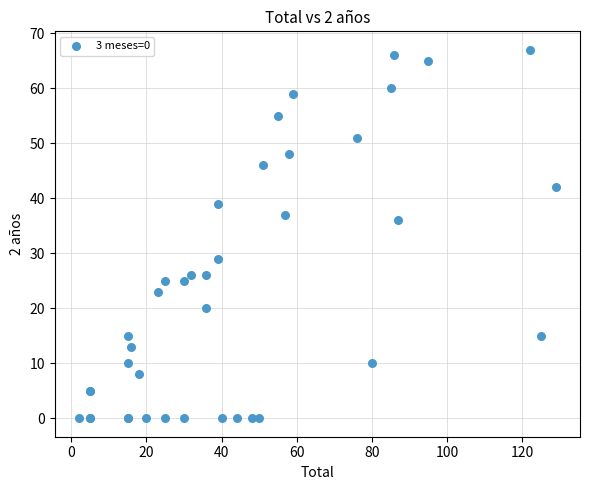

What Y value in the scatter plot is closest to 33?

36